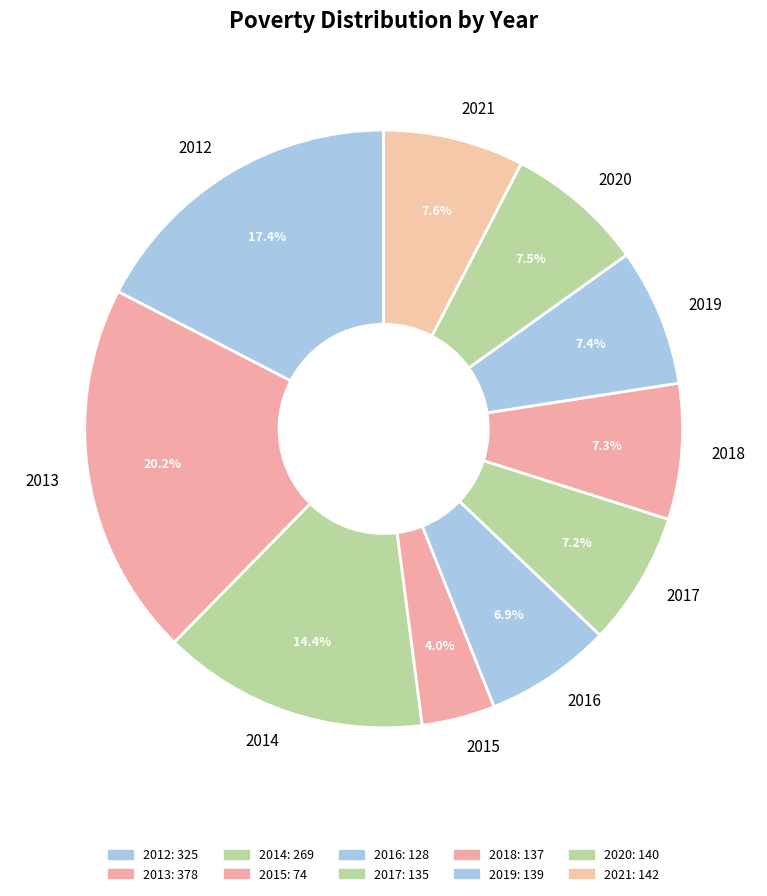

The 2018 slice represents 1% of the pie. True or false?

False